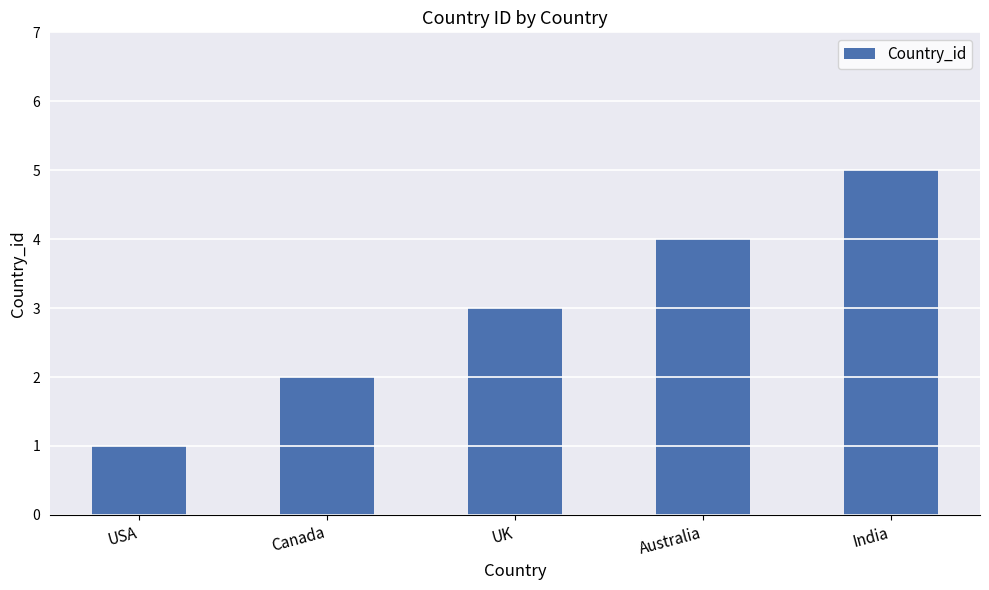

Reading right to left, what are all the values shown in this chart?

India=5	Australia=4	UK=3	Canada=2	USA=1